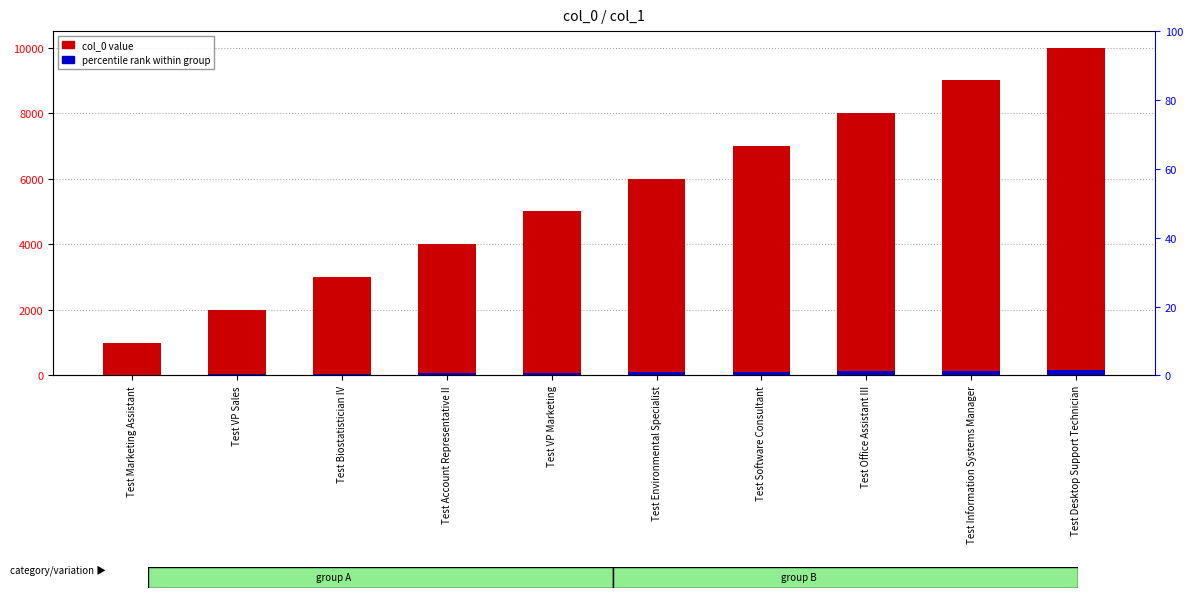

Read the percentile rank within group value at Test Information Systems Manager, to the nearest 50.

150